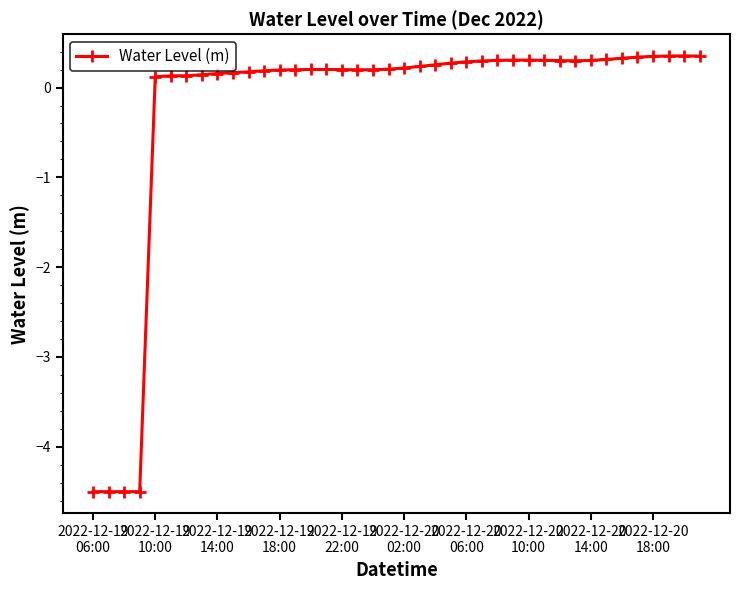

What is the value of the 35th point from the left?

0.3